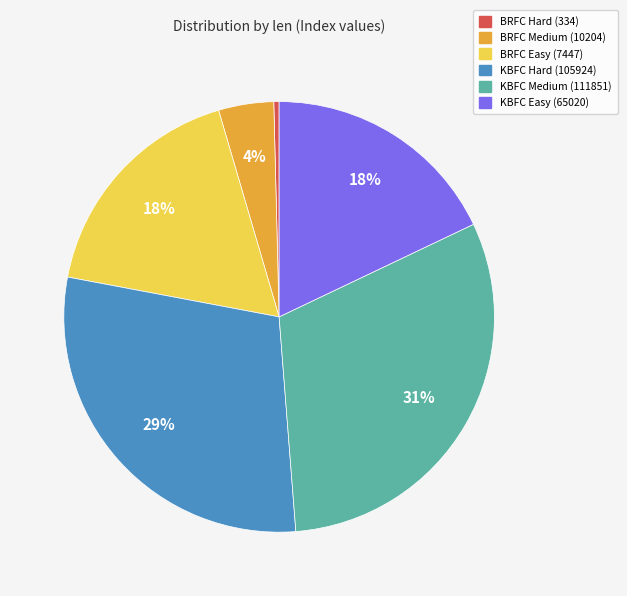

Is it true that KBFC Medium (111851) is 38% of the pie?

False